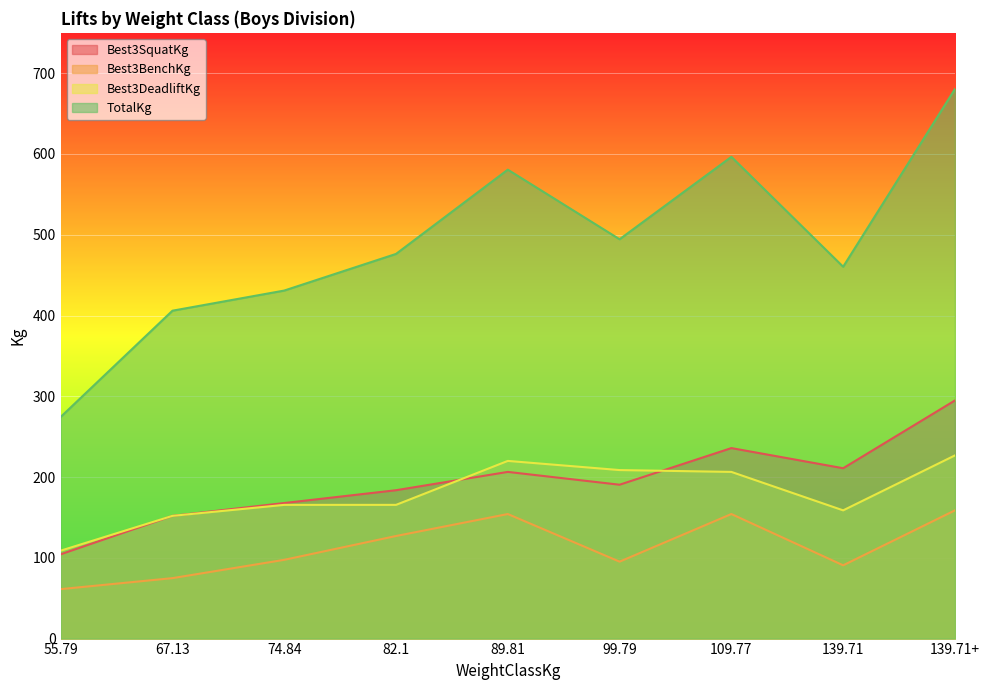

Is it true that TotalKg equals 144.1 at 139.71+?

False